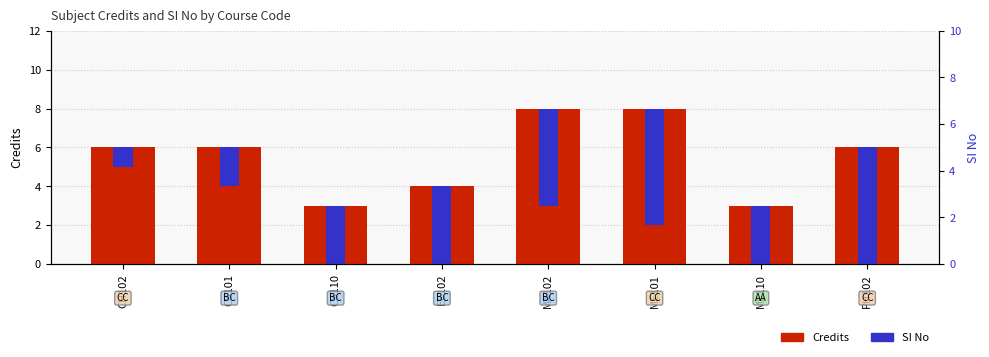

True or false: Credits has a value of 8 at ME101.

True